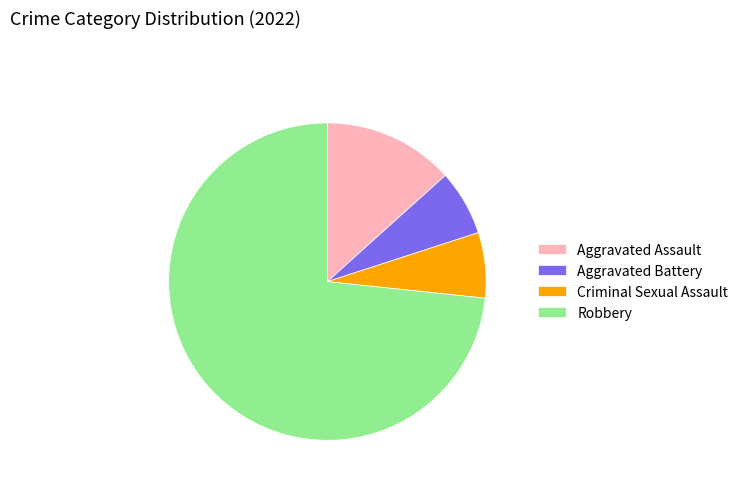

Which has a higher value, Aggravated Battery or Aggravated Assault?

Aggravated Assault